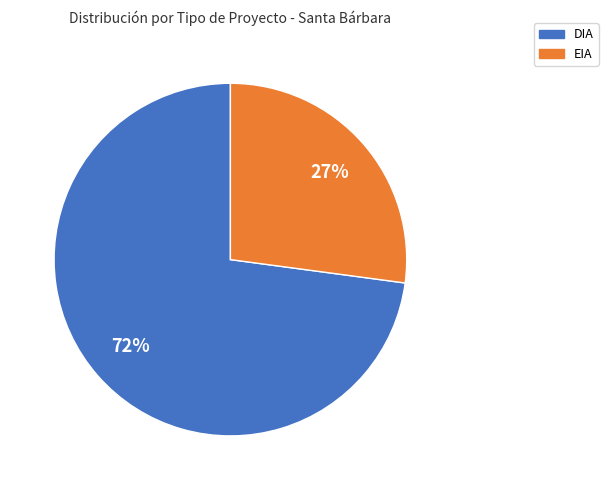

Count the number of slices in the pie.

2